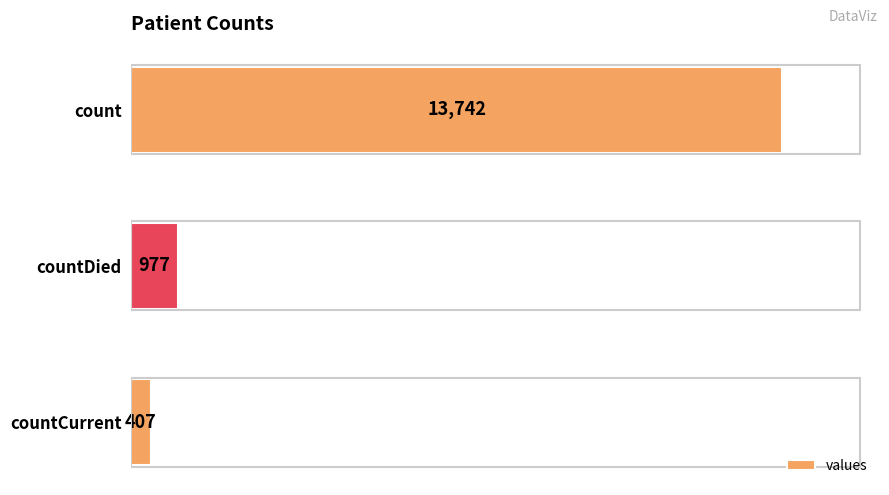

What is the label of the 3rd bar from the bottom?

count